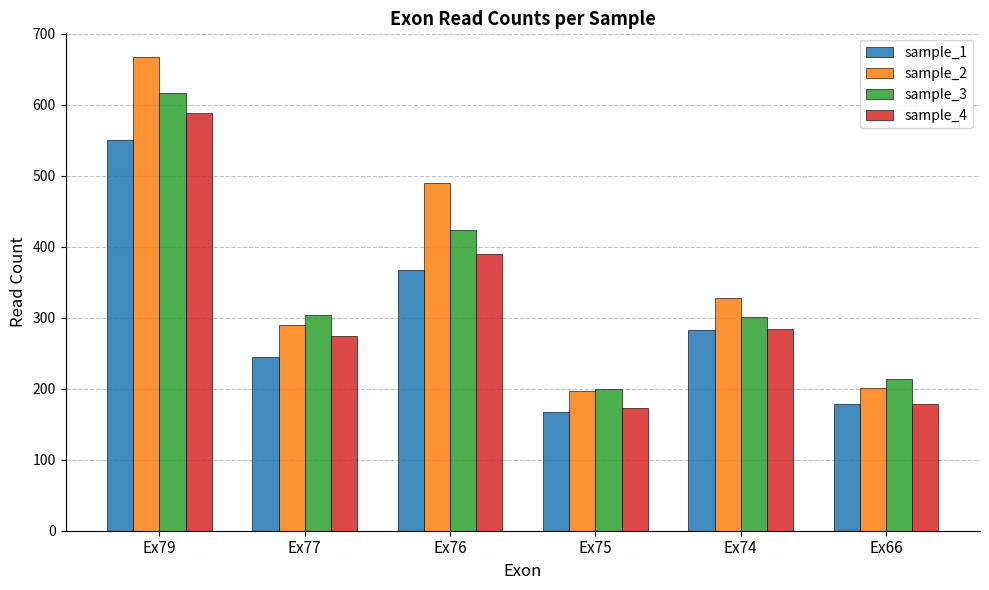

Which category has the lowest value in the sample_1 series?

Ex75